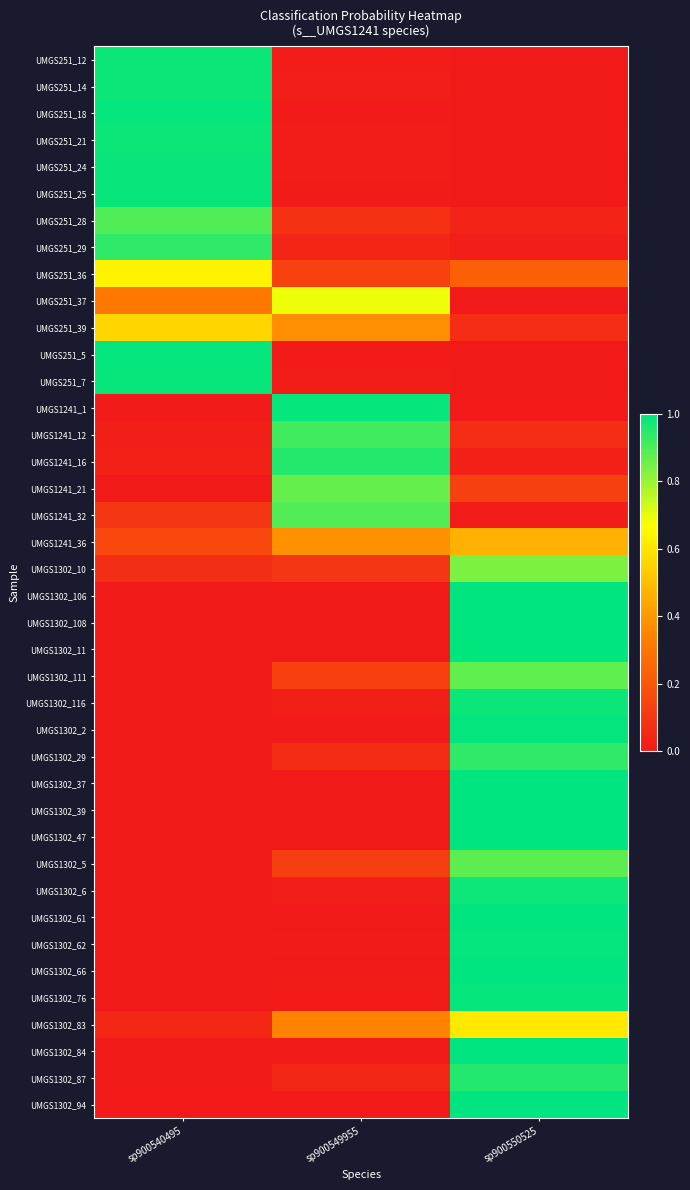

Count the number of data series in this chart.

40